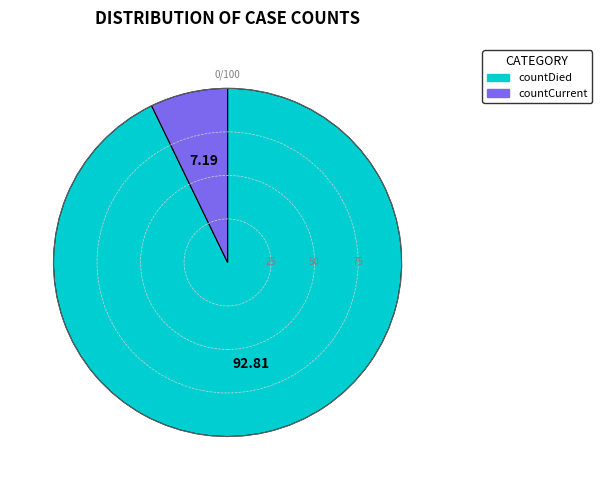

Between countCurrent and countDied, which is larger?

countDied